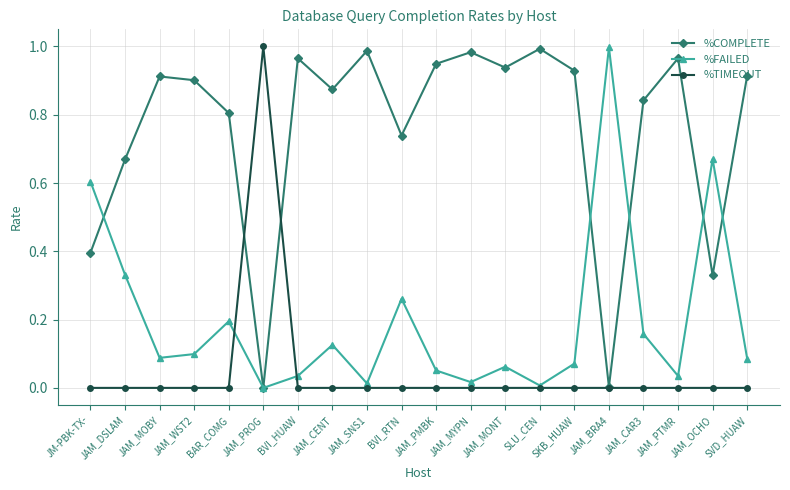

Which series has the largest total across all categories?

%COMPLETE